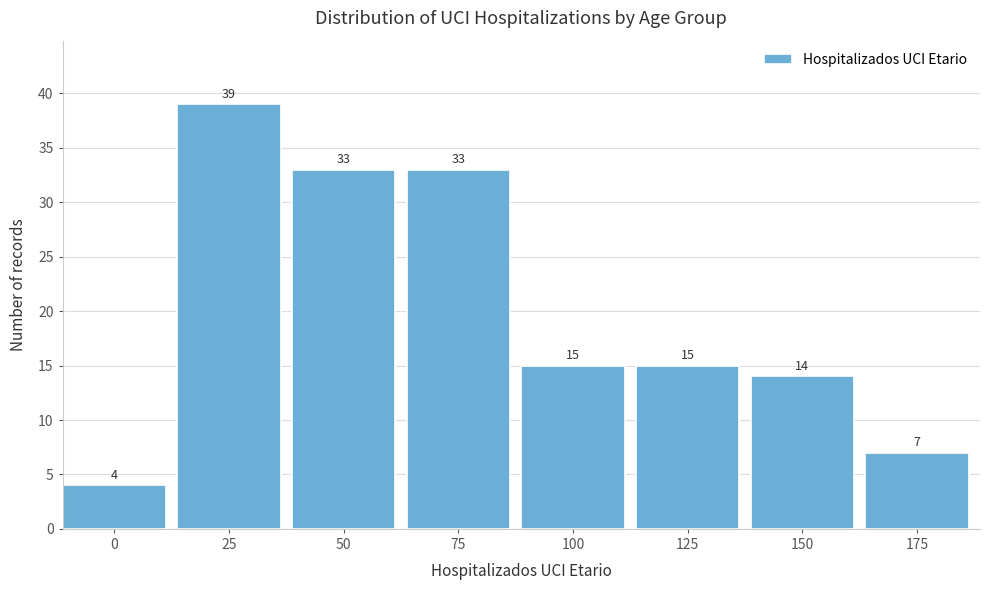

Reading left to right, transcribe all the data shown in this chart.

0=4	25=39	50=33	75=33	100=15	125=15	150=14	175=7